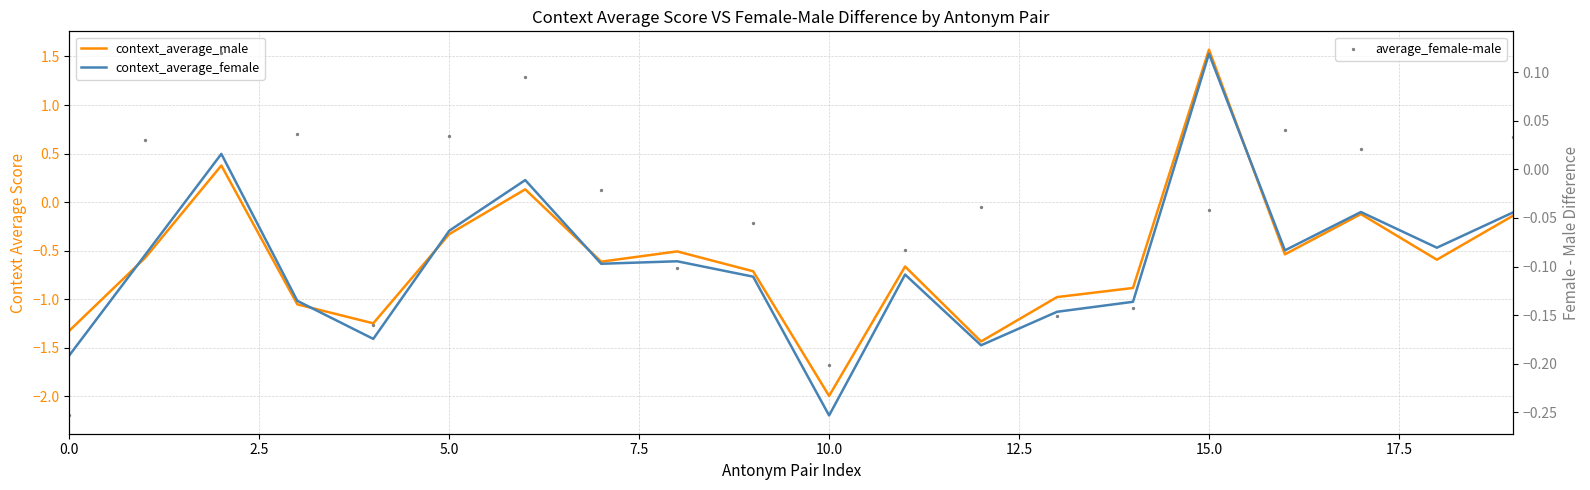

What are all the series names shown in the legend?

context_average_male, context_average_female, average_female-male